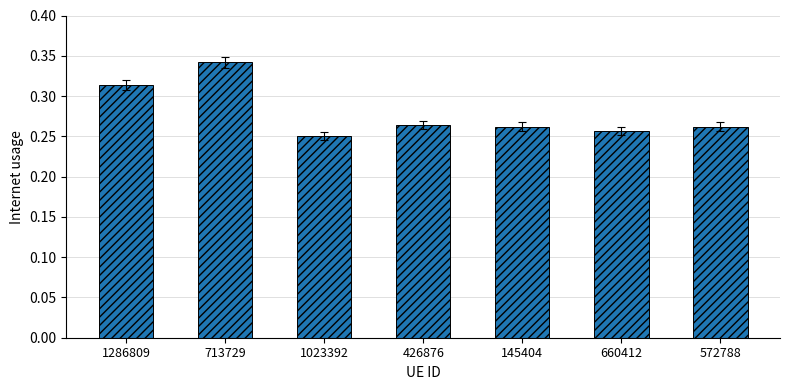

What is the difference between the maximum and minimum values?

0.1